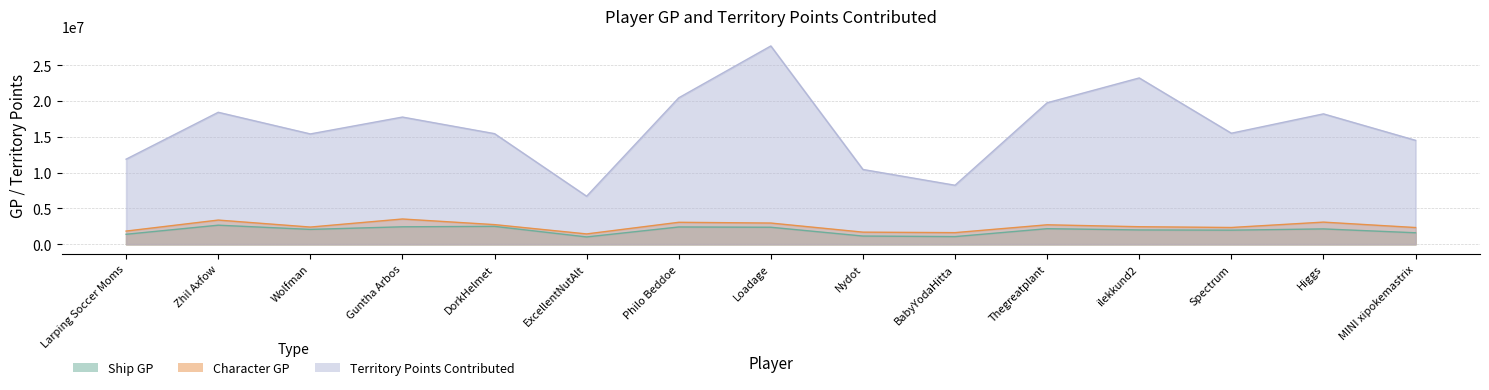

True or false: shipGP and characterGP intersect in this chart.

False